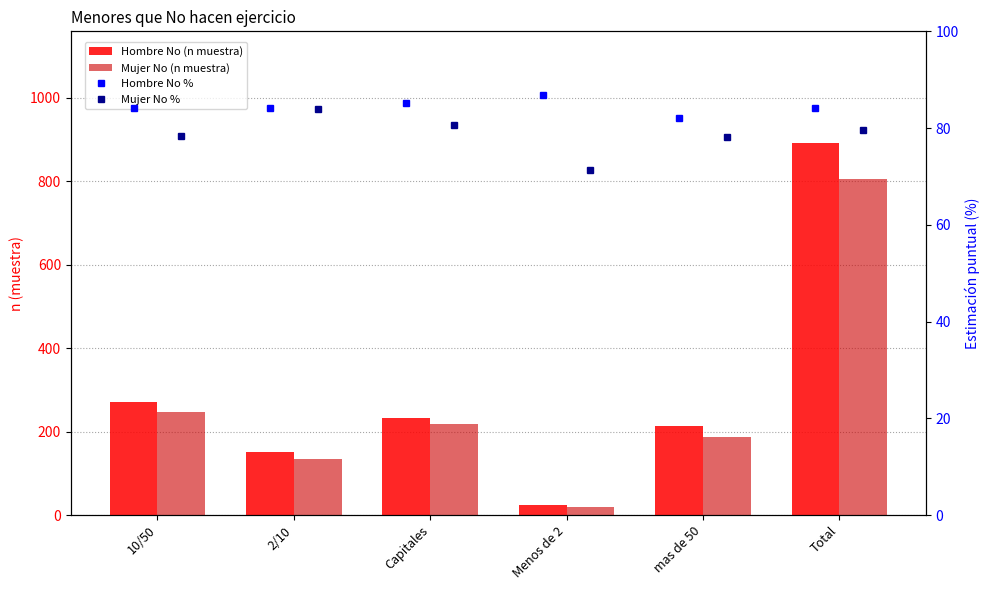

List the series in order of their peak value, lowest first.

Mujer No %, Hombre No %, Mujer No (n muestra), Hombre No (n muestra)